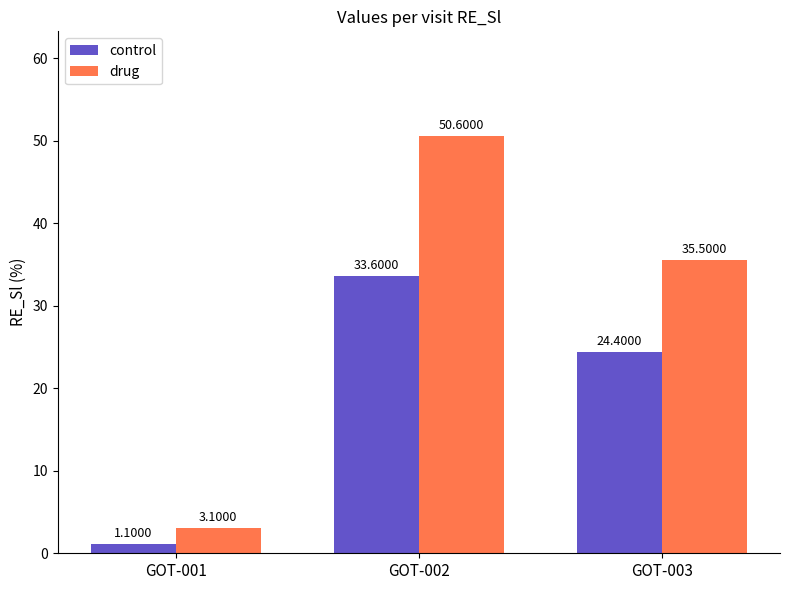

Reading left to right, extract all data points from this chart.

control: 1.1	33.6	24.4
drug: 3.1	50.6	35.5